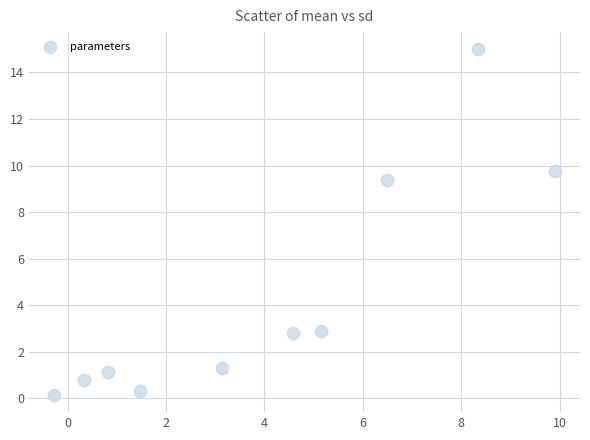

What is the average X value?

4.0